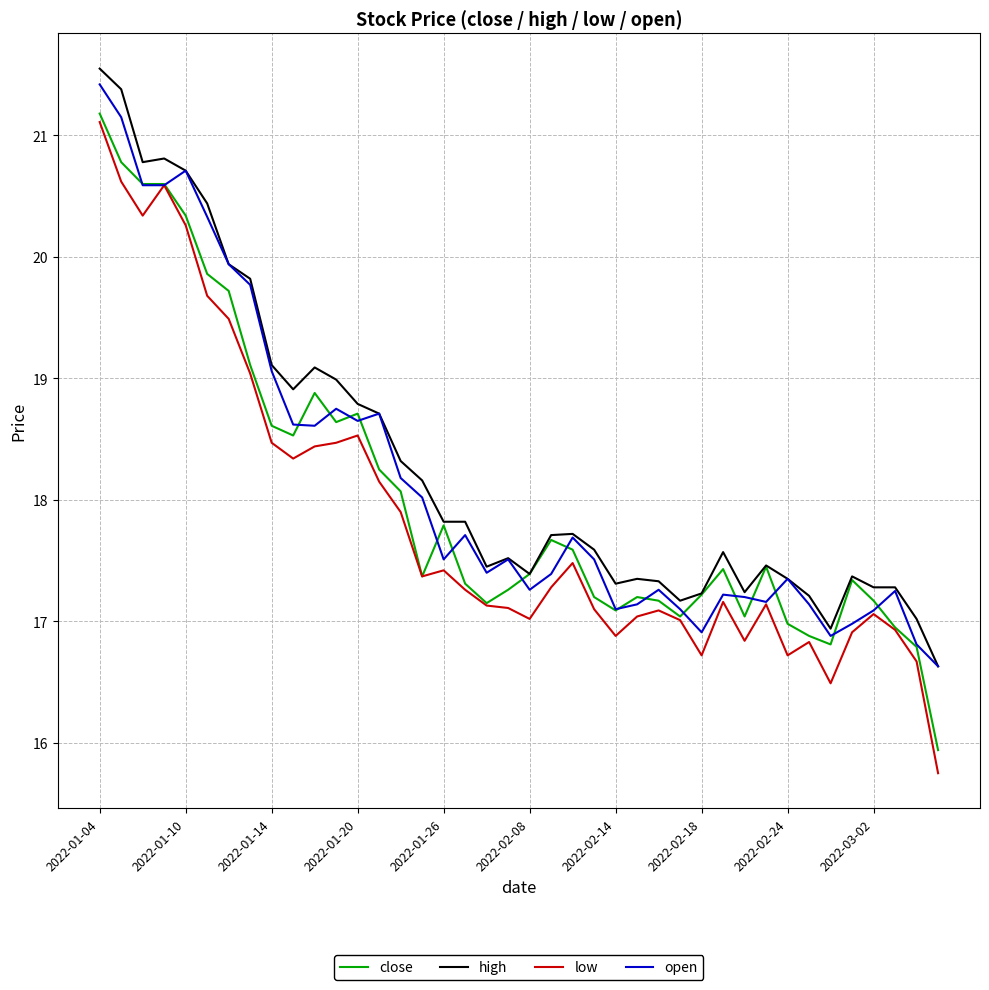

What is the maximum value shown in the chart?

21.6